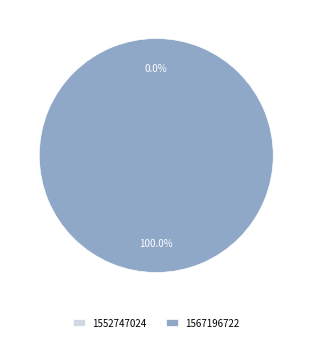

Count the number of slices in the pie.

2